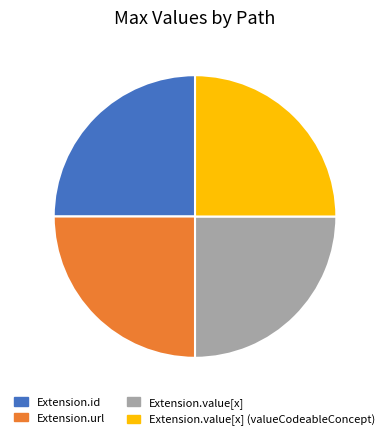

Is there a majority slice in this chart?

No